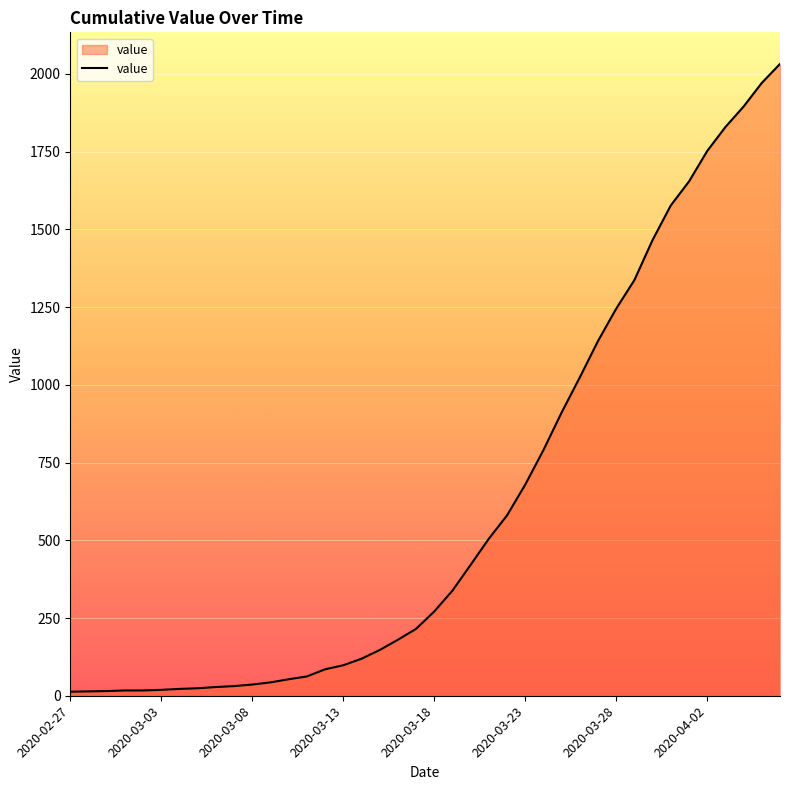

Does the chart display data point markers on the line(s)?

No